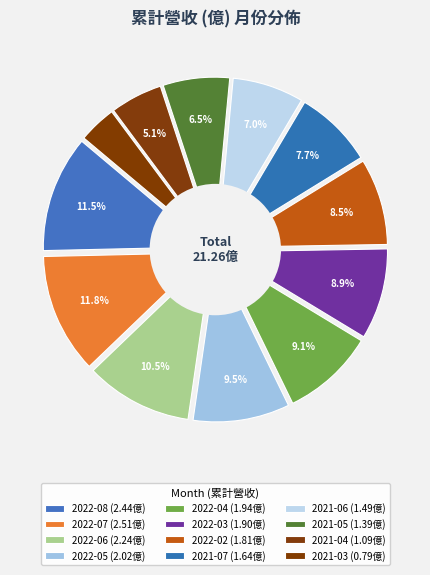

Is it true that 2022-03 is 21% of the pie?

False